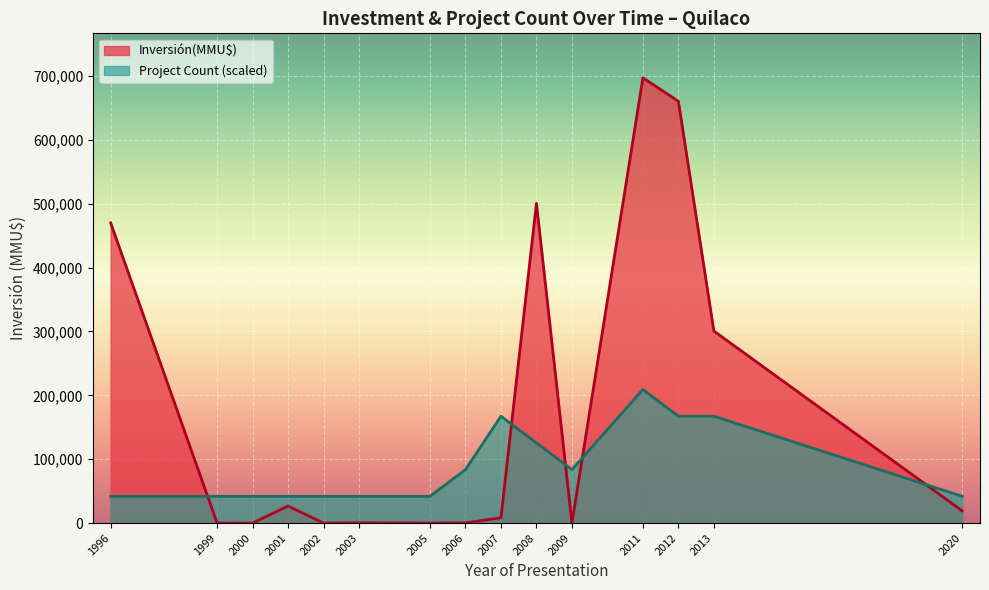

What is the maximum value shown in the chart?

696937.0